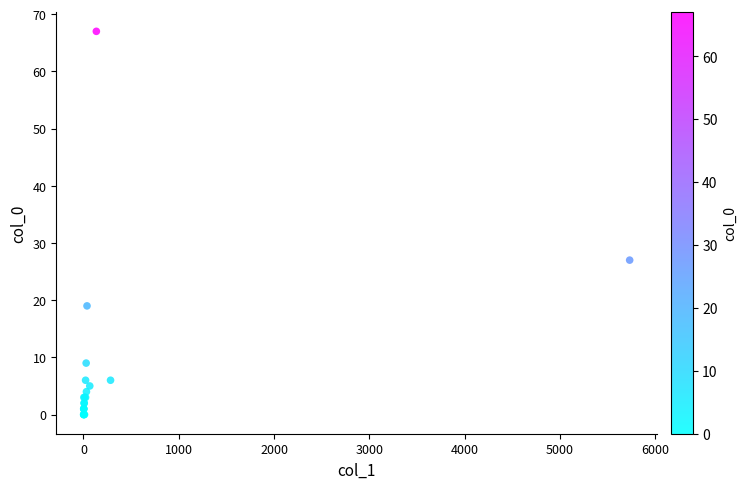

What Y value in the scatter plot is closest to 33?

27